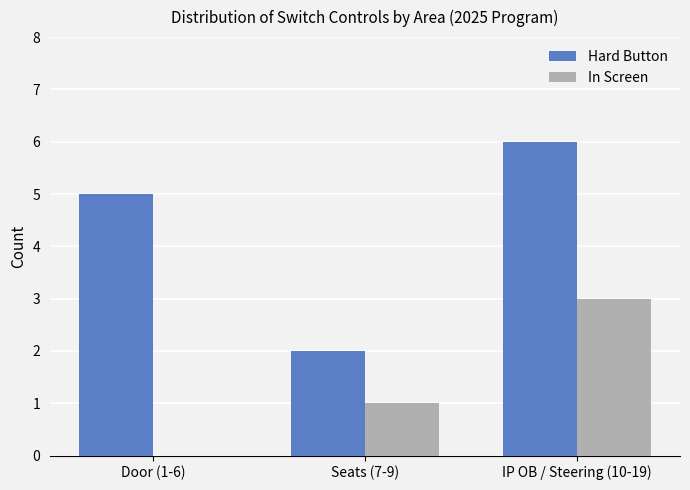

What is the total value across all series at Seats (7-9)?

3